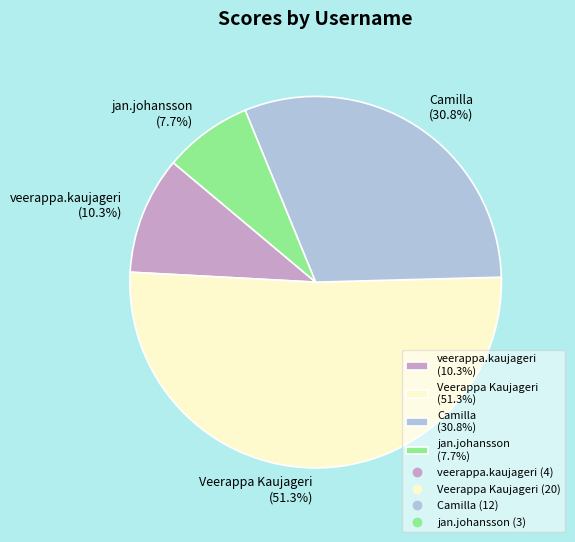

What portion of the pie excludes veerappa.kaujageri (10.3%)?

89.7%